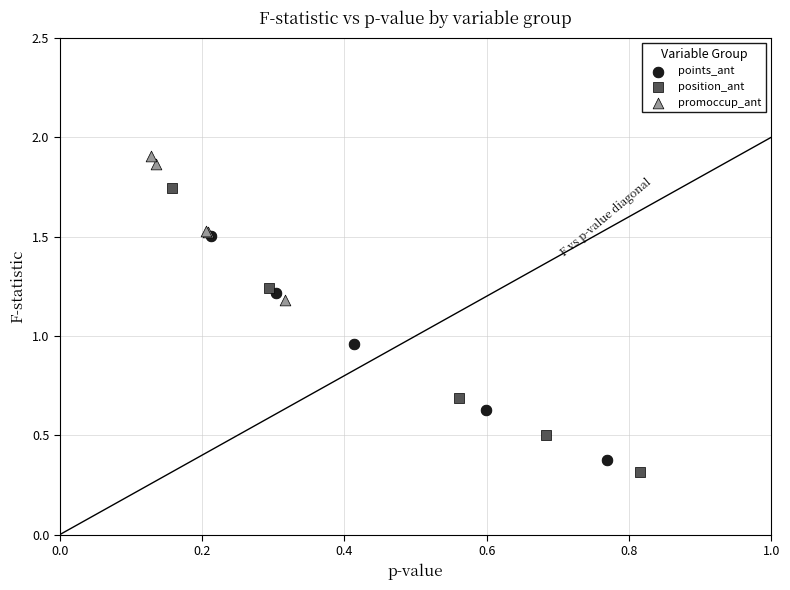

Which series reaches the maximum Y coordinate?

promoccup_ant